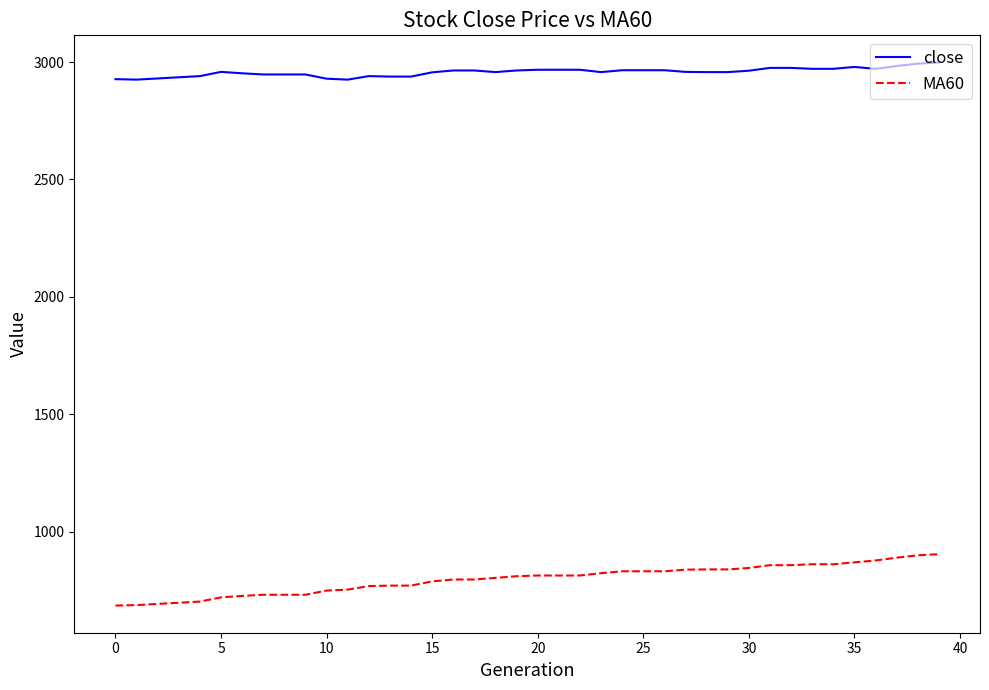

Which series has the widest spread of values?

MA60